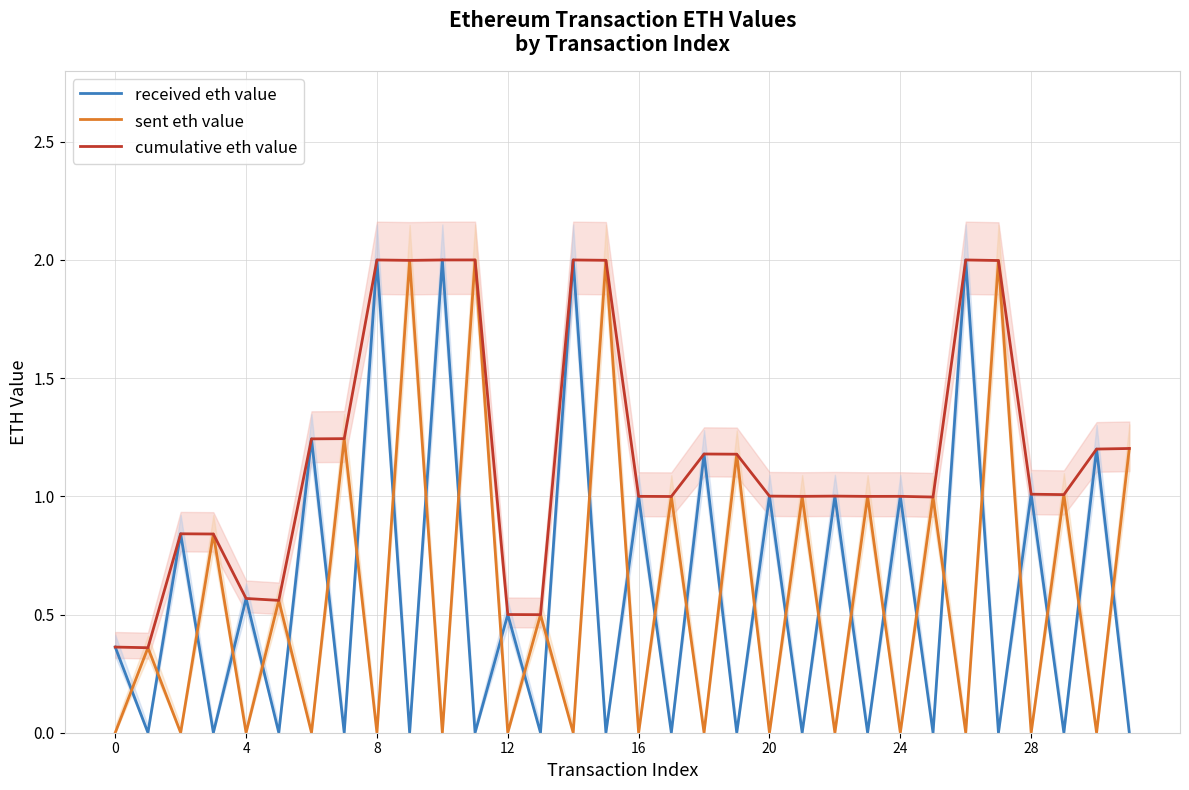

What is the difference between the highest and lowest values at 19?

1.2